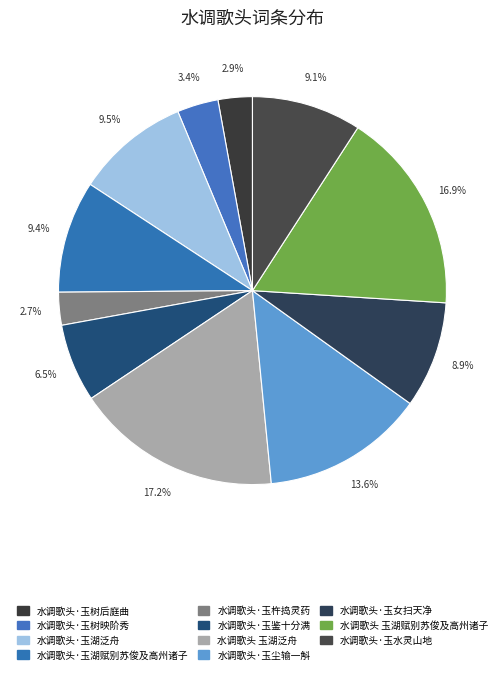

To the nearest percent, what portion does 水调歌头·玉湖泛舟 represent?

9%